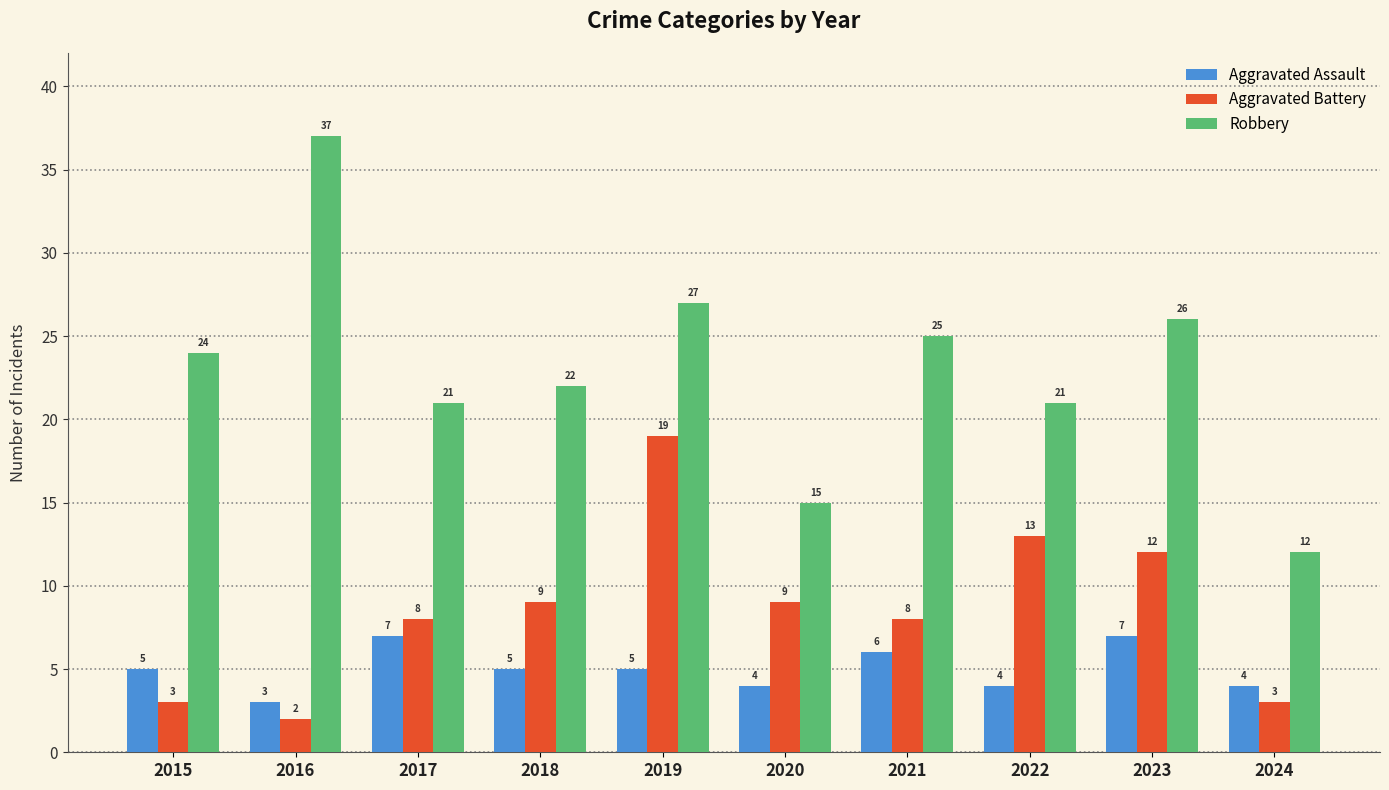

Is it true that Aggravated Assault equals 3 at 2016?

True